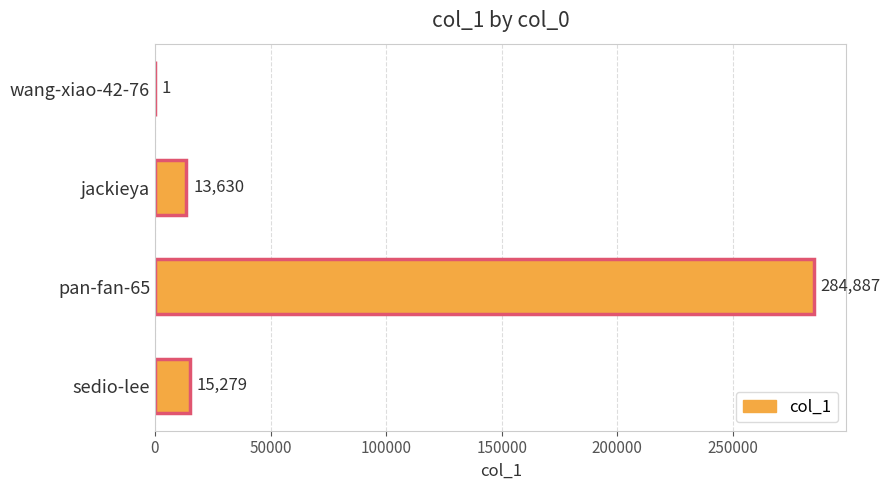

What is the change in value from jackieya to sedio-lee?

+1649